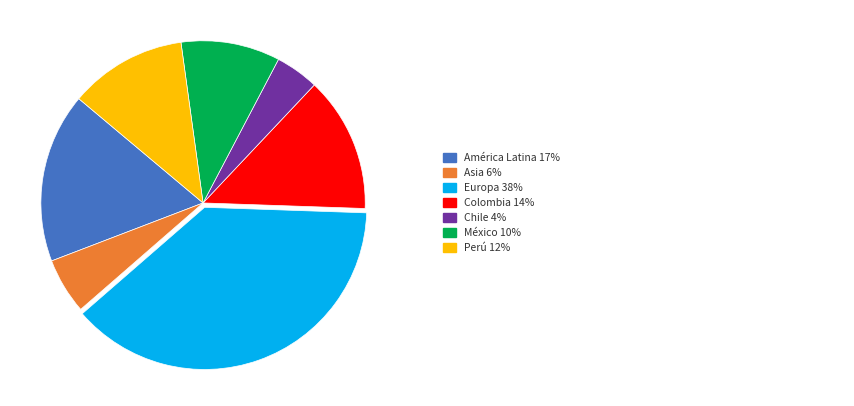

How many slices are in this pie chart?

7